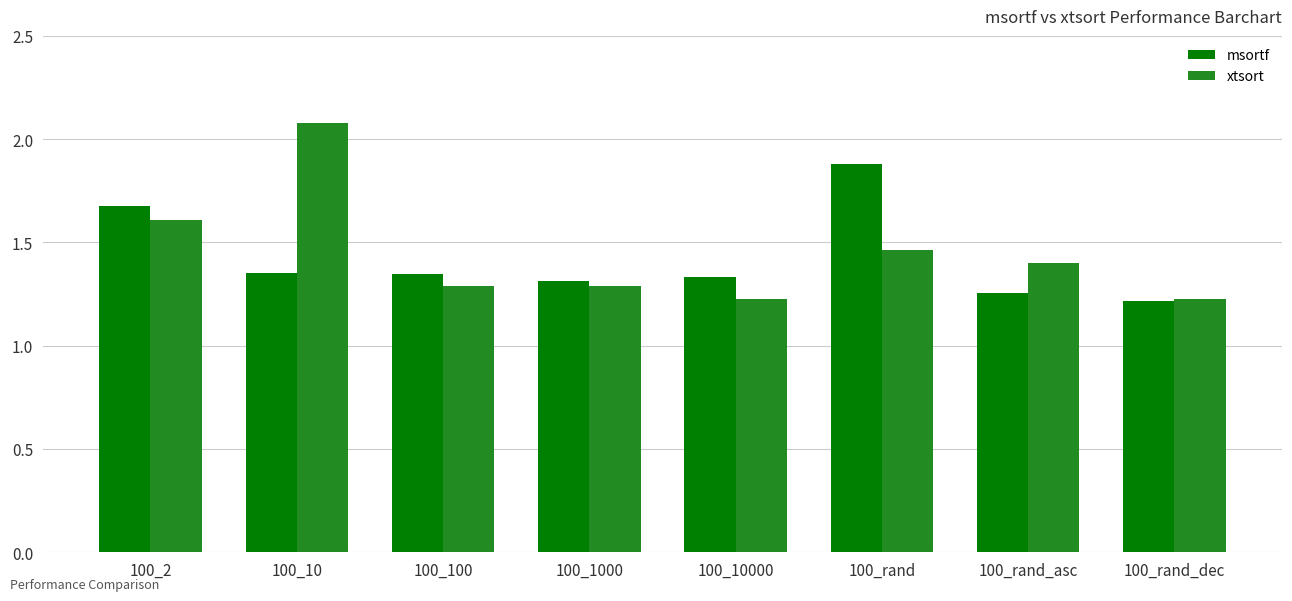

What is the greatest value displayed?

2.1